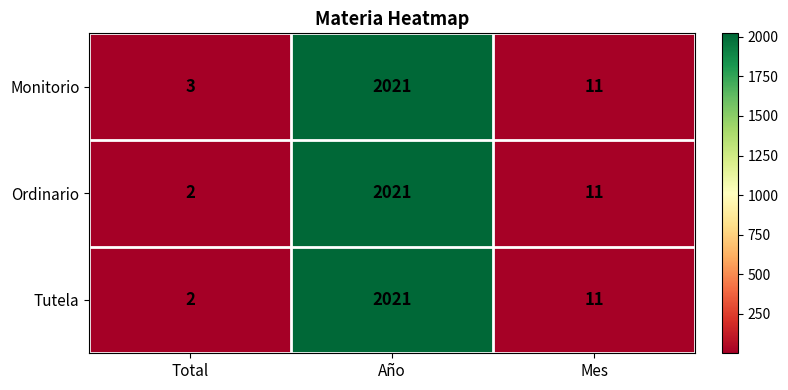

Reading left to right, list all the values displayed in this chart.

Monitorio: Total=3	Año=2021	Mes=11
Ordinario: Total=2	Año=2021	Mes=11
Tutela: Total=2	Año=2021	Mes=11